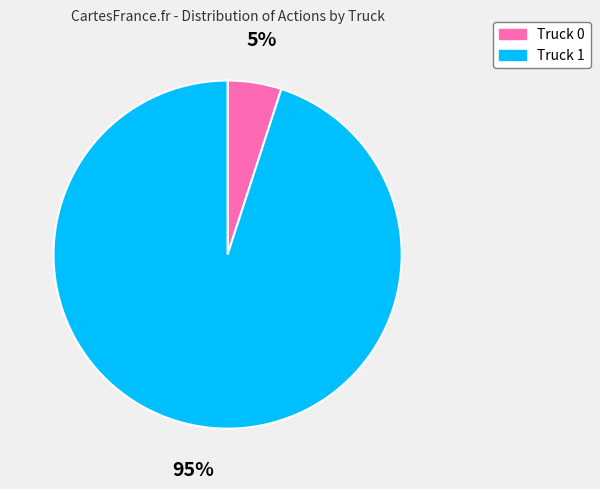

Which slice is the largest?

Truck 1